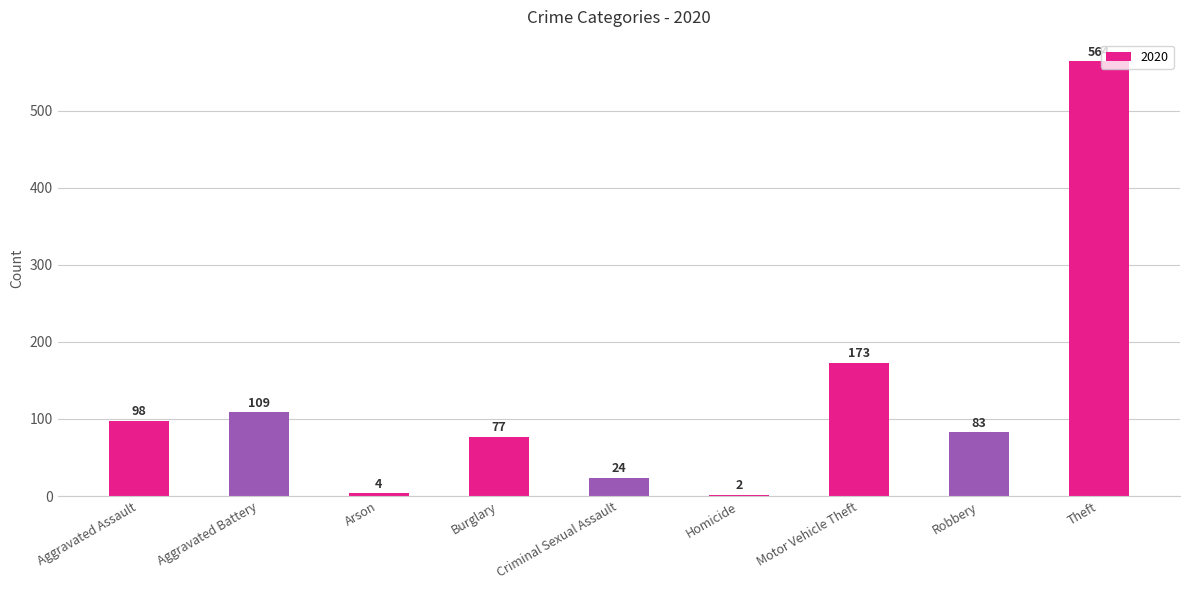

What is the label of the 3rd bar from the right?

Motor Vehicle Theft